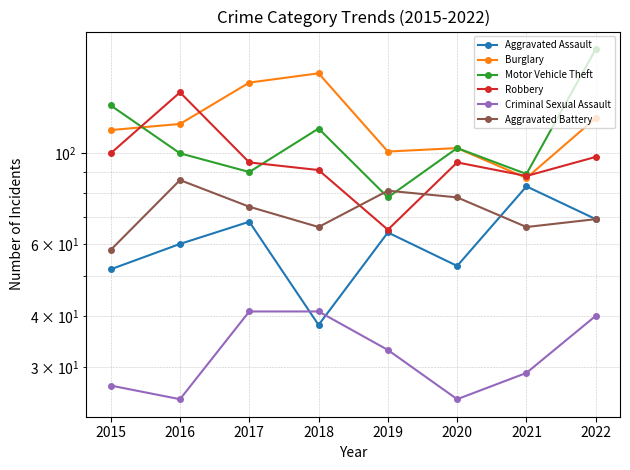

Which series has the largest total across all categories?

Burglary